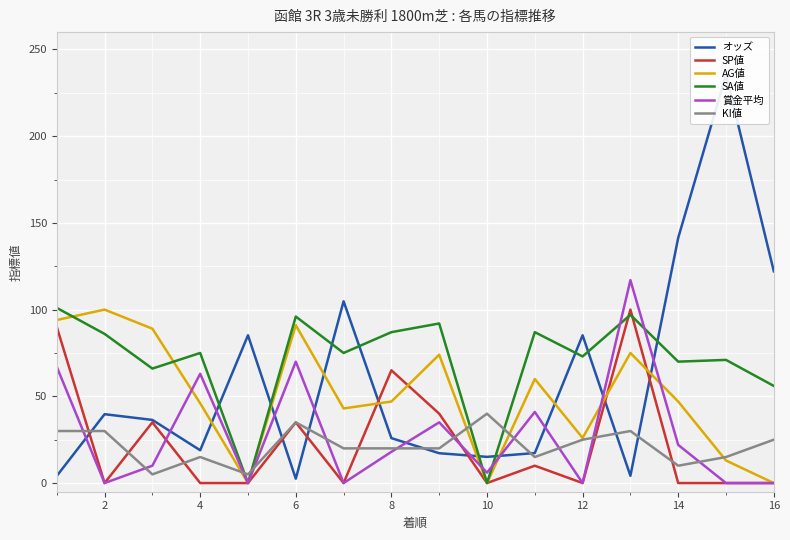

How many lines are shown in the chart?

6